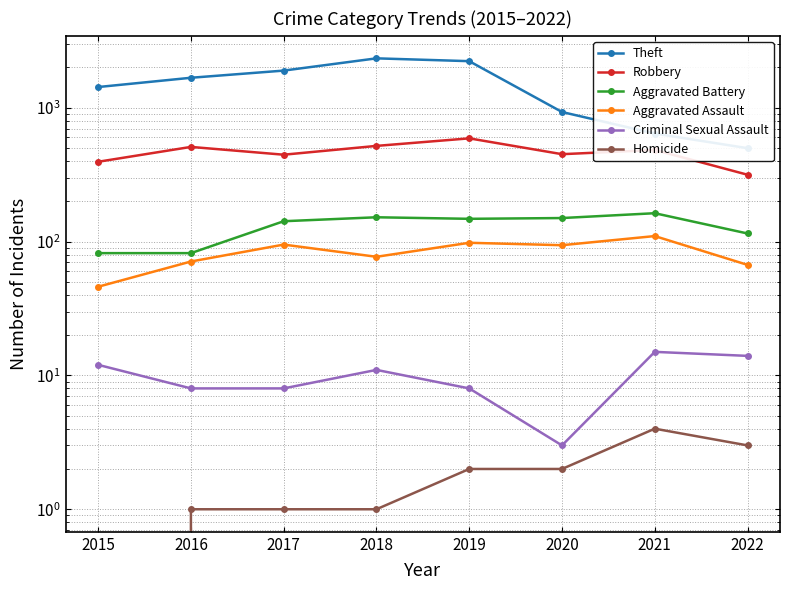

What are all the series names shown in the legend?

Theft, Robbery, Aggravated Battery, Aggravated Assault, Criminal Sexual Assault, Homicide